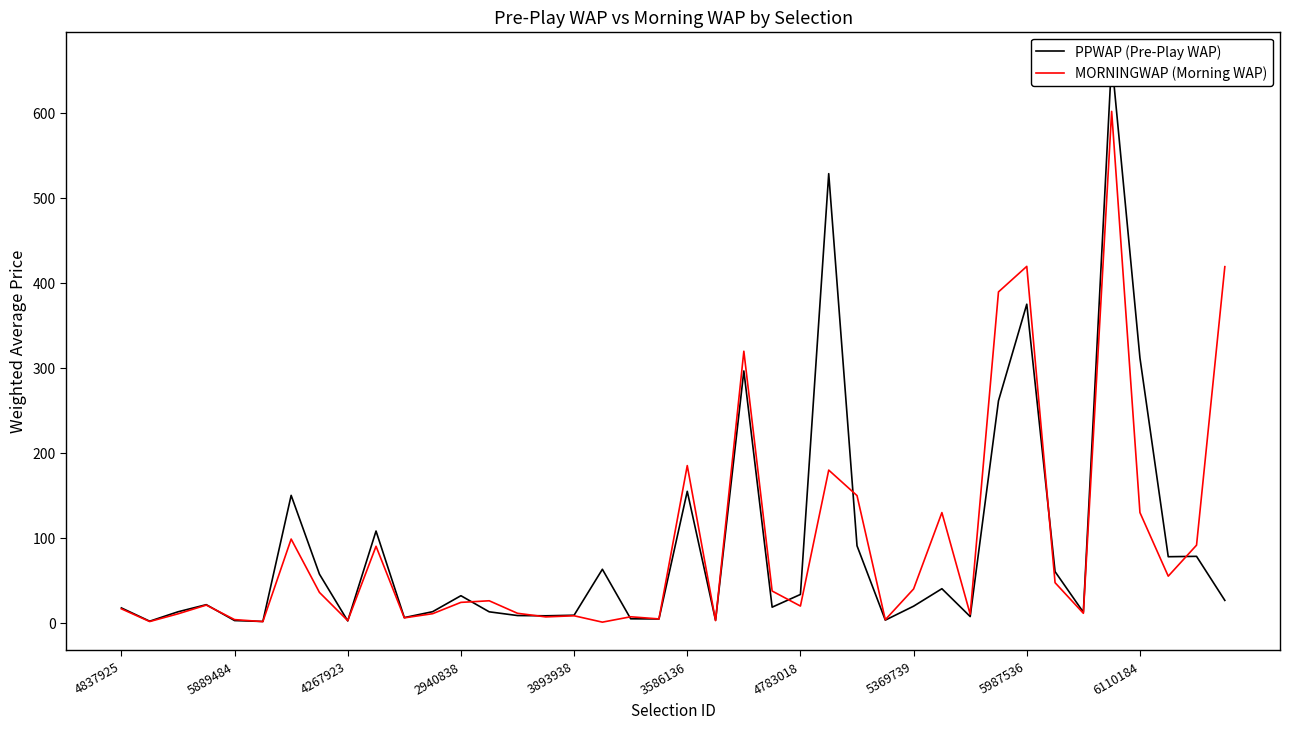

What is the average value of the MORNINGWAP (Morning WAP) series?

90.9